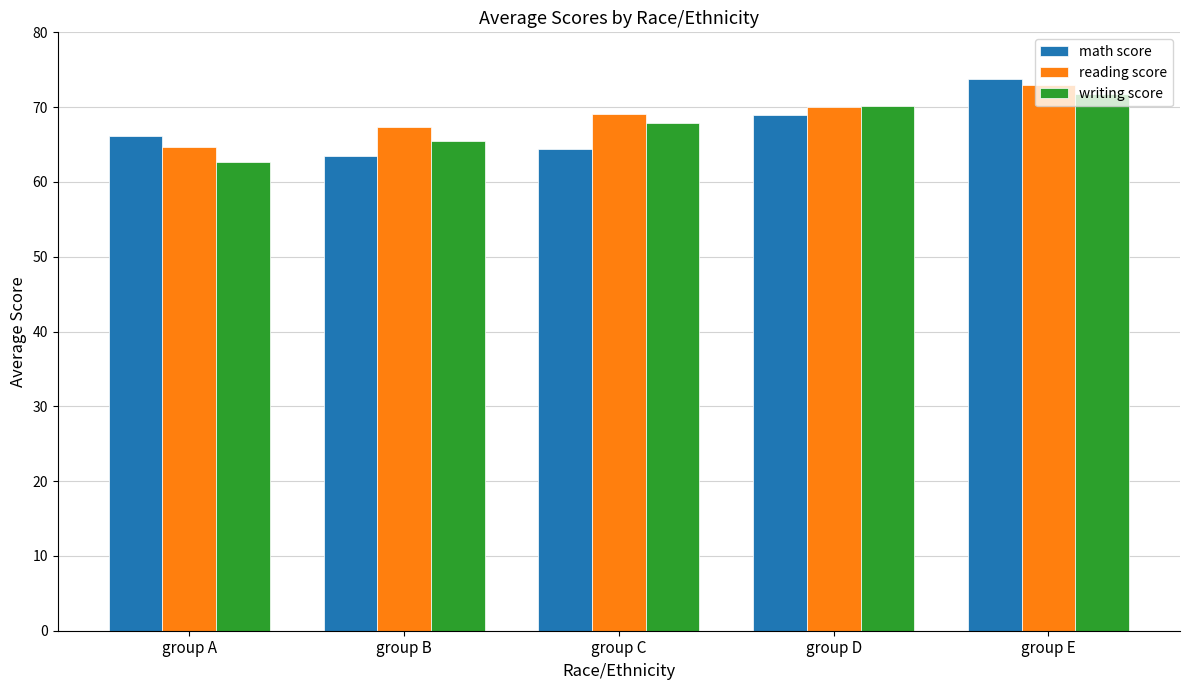

What is the difference between the second highest and second lowest values in the reading score series?

2.7